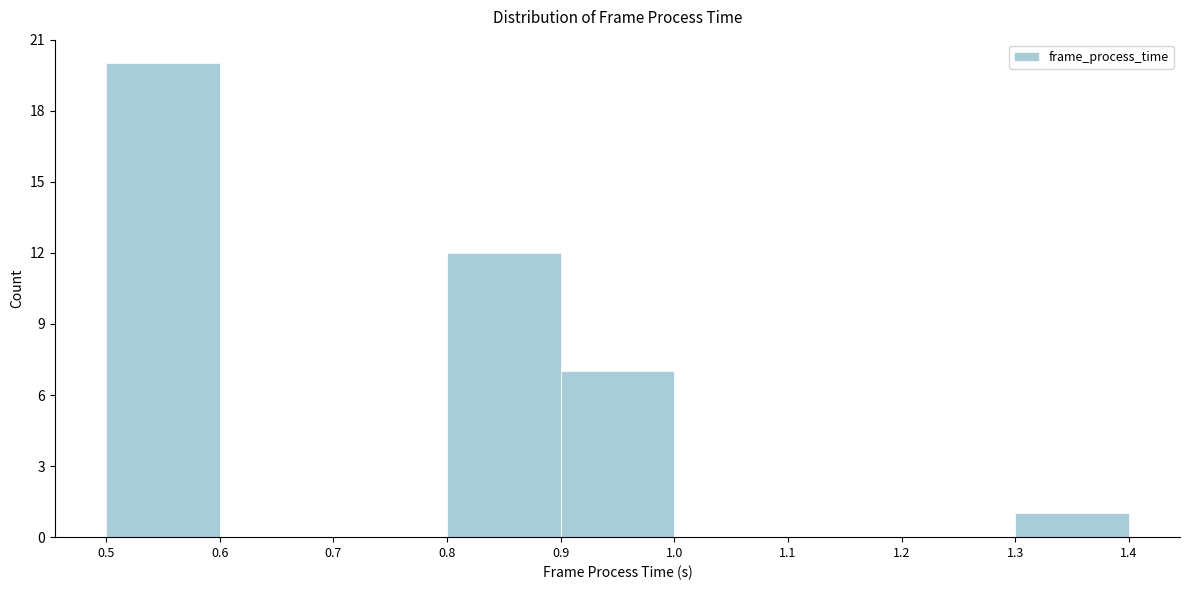

What is the height of the bar covering 0.9 to 1.0 on the x-axis? The values are not printed on the chart, so give them approximately, as read against the axis.

7